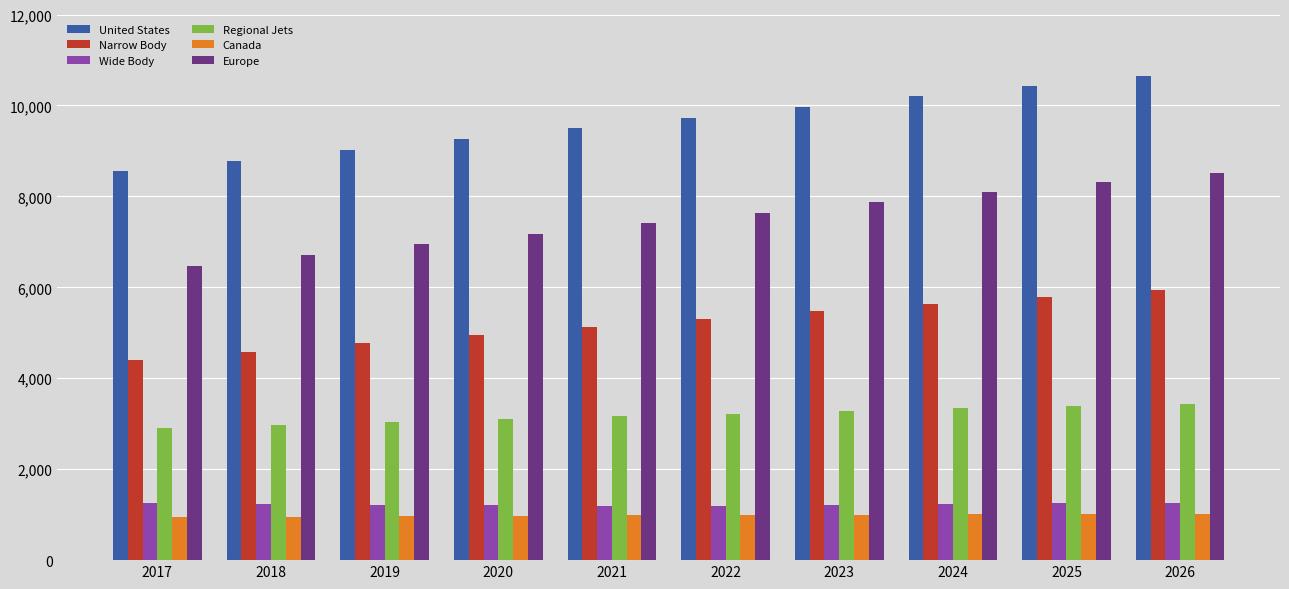

What is the sum of all Wide Body values?

12240.9